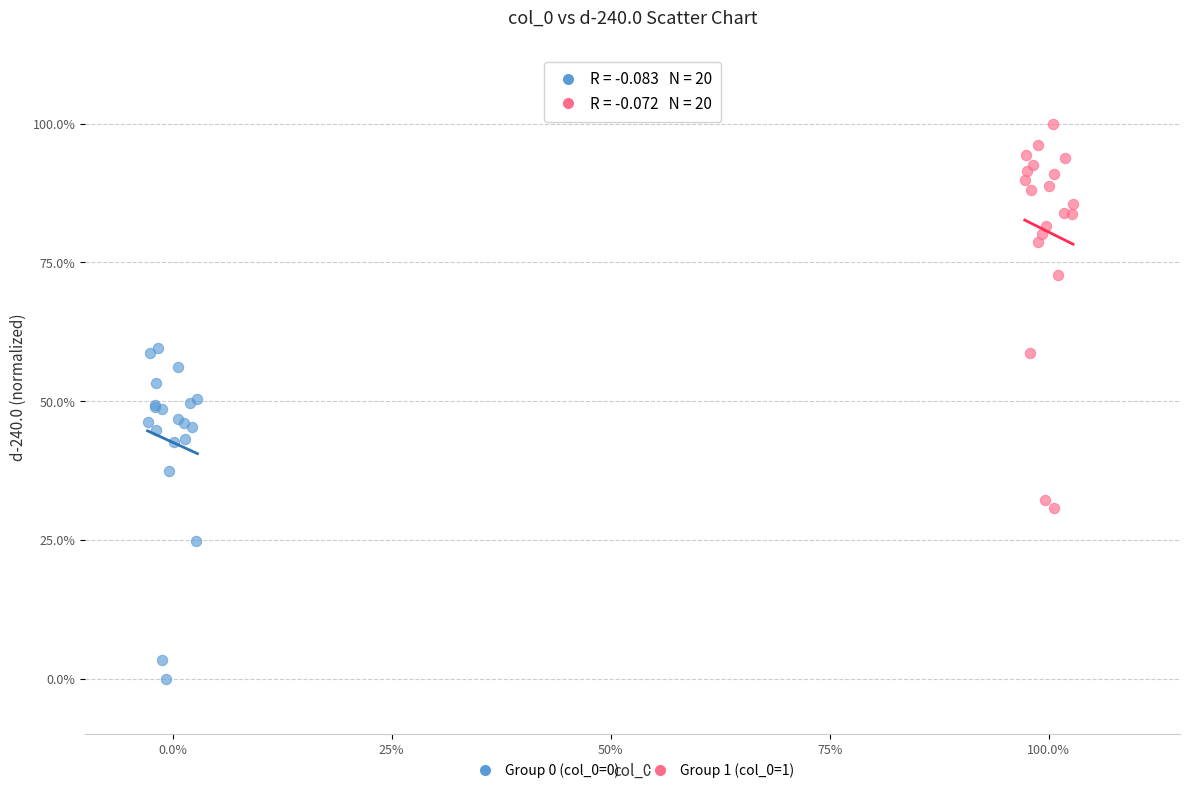

Which series contains the highest Y value?

Group 1 (col_0=1)